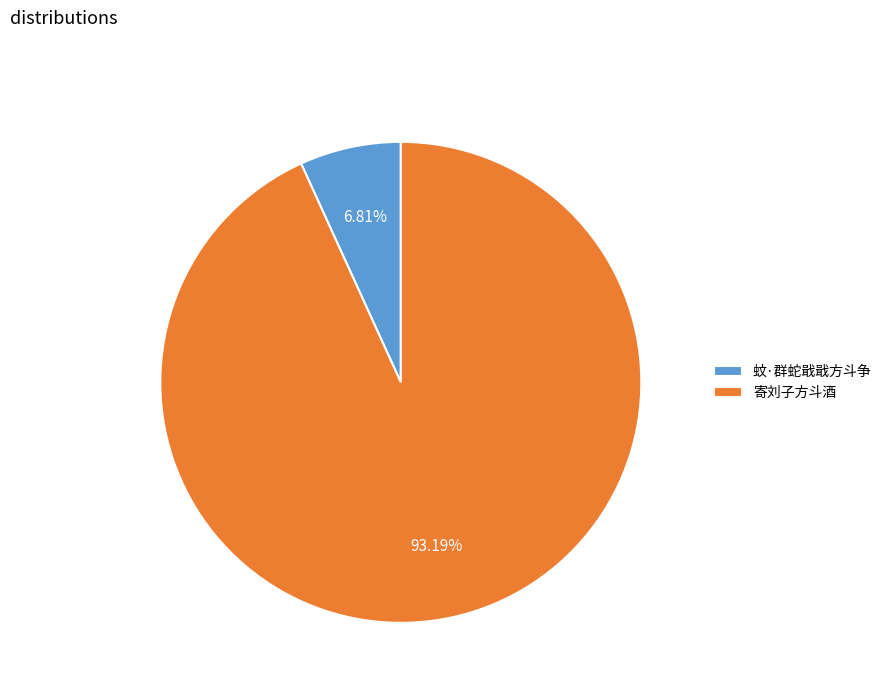

Is it true that 寄刘子方斗酒 is 93% of the pie?

True